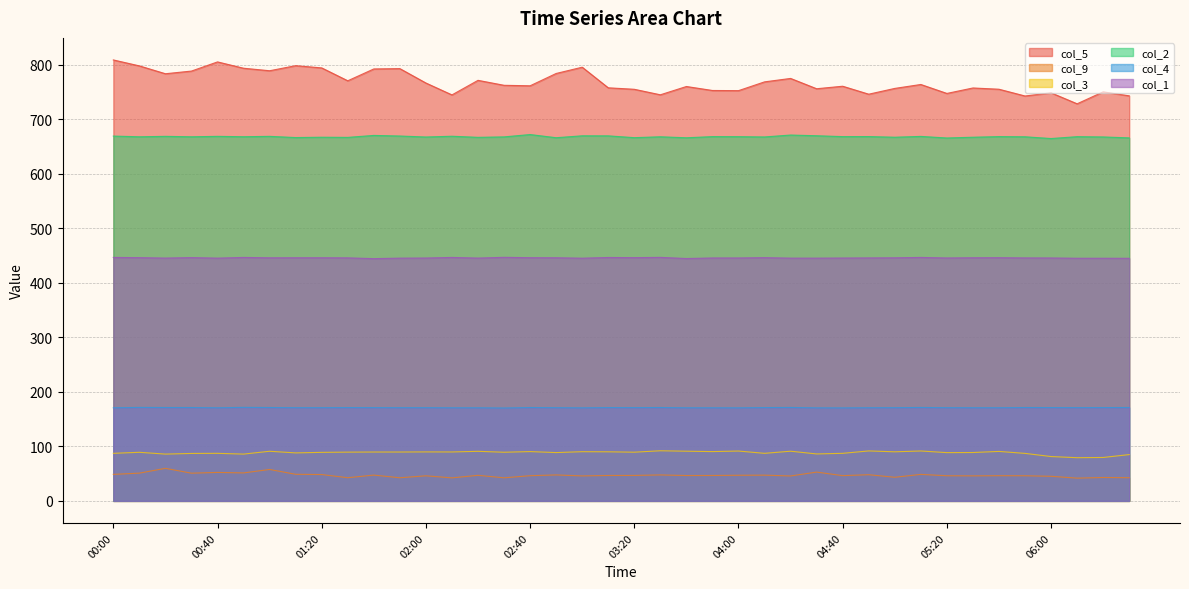

Reading right to left, transcribe all the data shown in this chart.

col_5: 742.7	750.0	728.1	748.2	742.4	754.8	757.1	747.1	763.5	756.3	745.7	760.3	755.7	774.6	768.3	752.2	752.5	759.8	744.6	754.7	757.4	795.2	783.7	761.1	762.0	771.1	744.4	766.2	792.6	792.0	770.3	793.9	798.0	788.7	793.3	804.9	788.1	783.2	797.6	808.5
col_9: 42.5	42.9	41.7	45.1	46.1	46.2	45.9	46.1	48.6	43.3	48.0	46.3	52.8	45.7	47.2	47.0	46.6	46.5	47.6	46.7	46.6	45.8	47.6	46.2	42.3	46.9	42.2	46.0	42.4	47.3	42.5	48.3	48.8	57.6	51.3	52.2	50.8	59.7	50.9	48.6
col_3: 84.9	79.6	79.2	81.3	87.1	90.7	88.7	88.5	91.5	90.0	91.6	87.2	86.1	91.1	87.2	91.4	90.4	91.1	91.9	89.3	90.0	90.2	88.6	90.4	89.2	90.9	89.7	89.8	89.6	89.6	89.4	89.0	88.0	91.0	85.8	87.2	87.0	85.8	89.1	87.2
col_2: 665.6	667.3	667.8	664.4	667.6	667.9	666.8	665.4	668.3	666.8	668.0	667.9	669.5	670.8	667.3	667.8	667.9	665.8	667.6	666.0	669.3	669.4	665.9	671.7	667.4	666.6	668.6	667.2	669.0	670.1	666.5	666.8	666.2	668.4	667.7	668.4	667.6	668.4	667.6	668.9
col_4: 171.2	171.1	171.0	171.1	171.2	170.8	170.8	170.9	171.3	170.9	170.8	170.5	170.6	171.3	171.1	170.6	170.7	170.7	171.2	171.0	171.1	170.6	170.9	171.2	170.3	170.7	170.7	170.9	170.9	171.0	171.1	170.9	170.9	171.2	171.5	170.7	171.2	171.2	171.4	170.7
col_1: 444.8	444.9	444.9	445.4	445.5	445.9	445.8	445.4	446.4	445.7	445.5	445.3	445.1	445.1	446.0	445.4	445.4	444.4	446.5	446.0	446.3	445.0	445.8	445.9	446.6	445.2	446.4	445.3	445.1	444.2	445.6	445.8	445.8	445.7	446.4	445.1	446.1	445.2	446.0	446.4